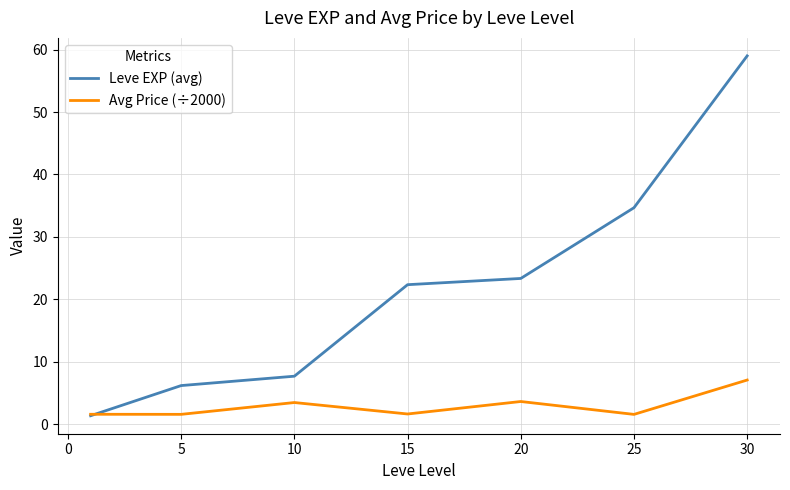

Which series has the largest total across all categories?

Leve EXP (avg)